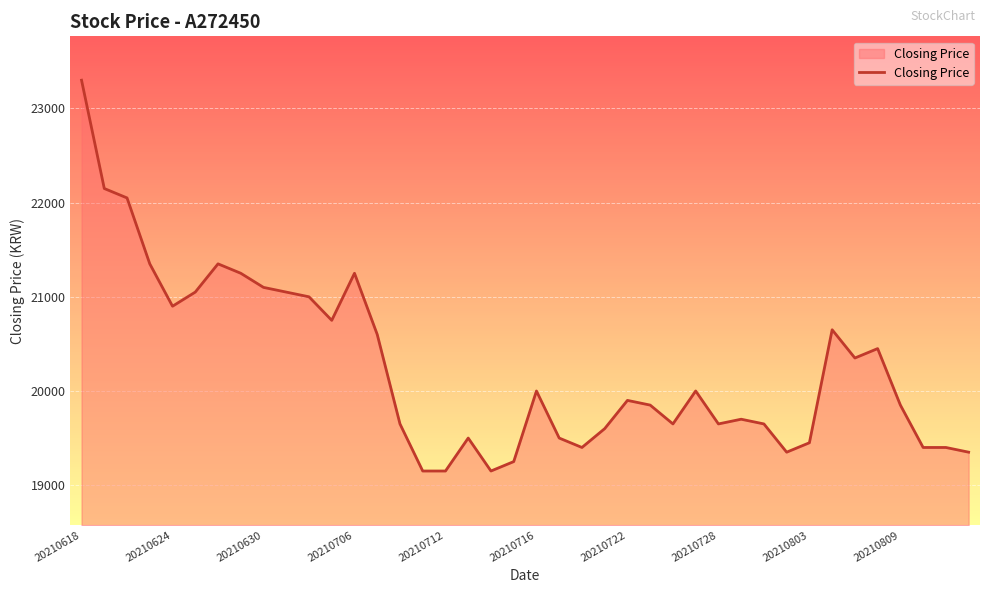

What is the difference between the maximum and minimum values?

4150